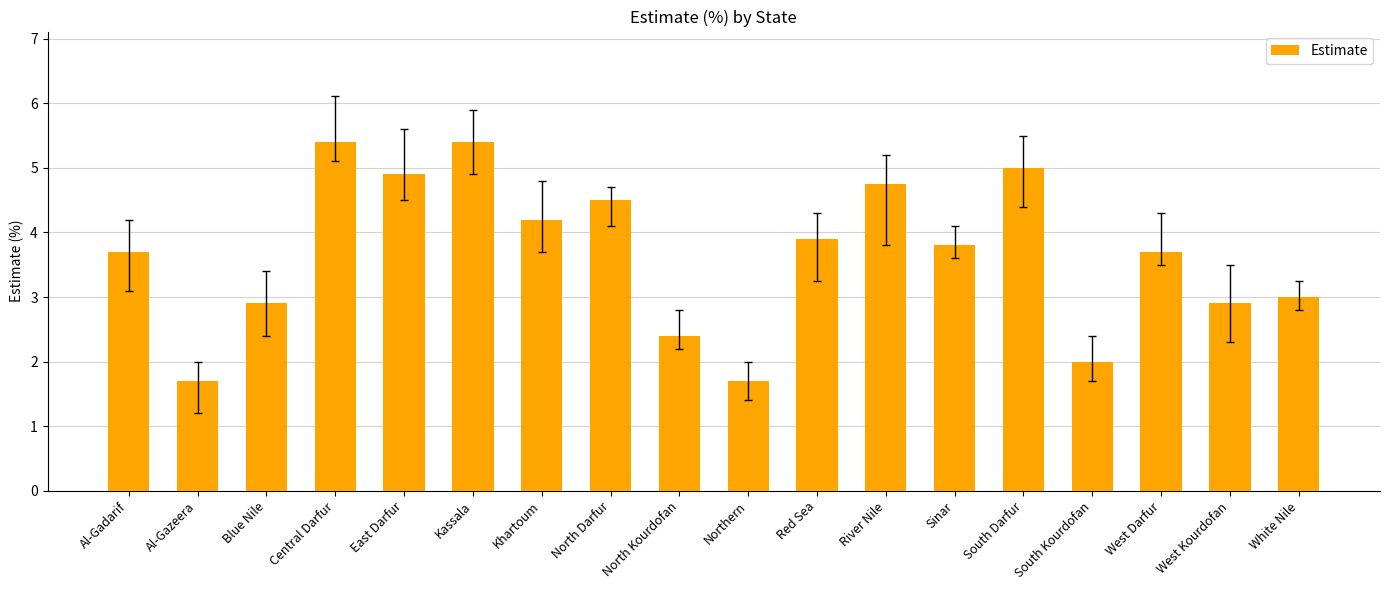

What is the sum of the values at Al-Gazeera and West Darfur?

5.4